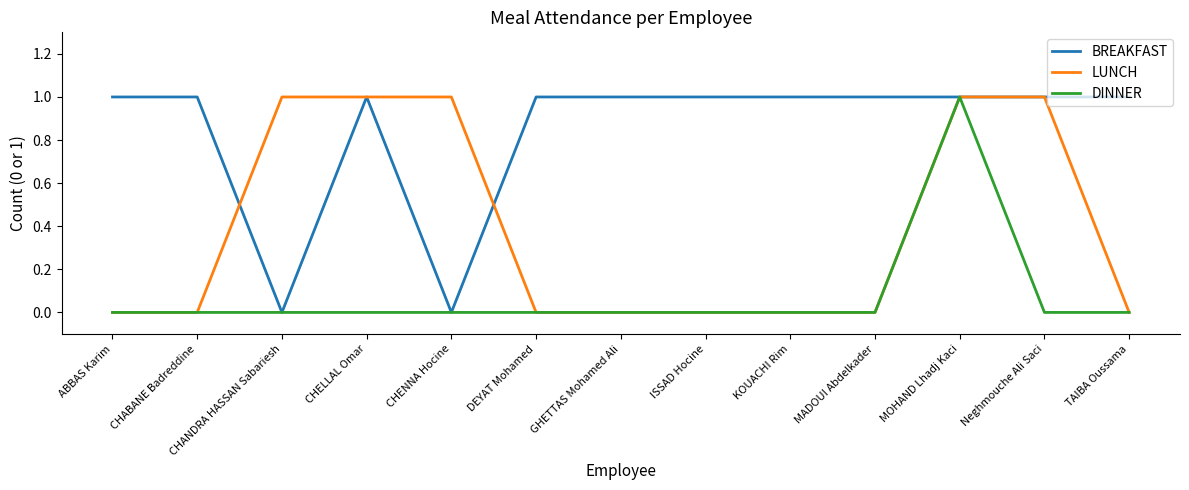

List the series in order of their overall mean, highest first.

BREAKFAST, LUNCH, DINNER